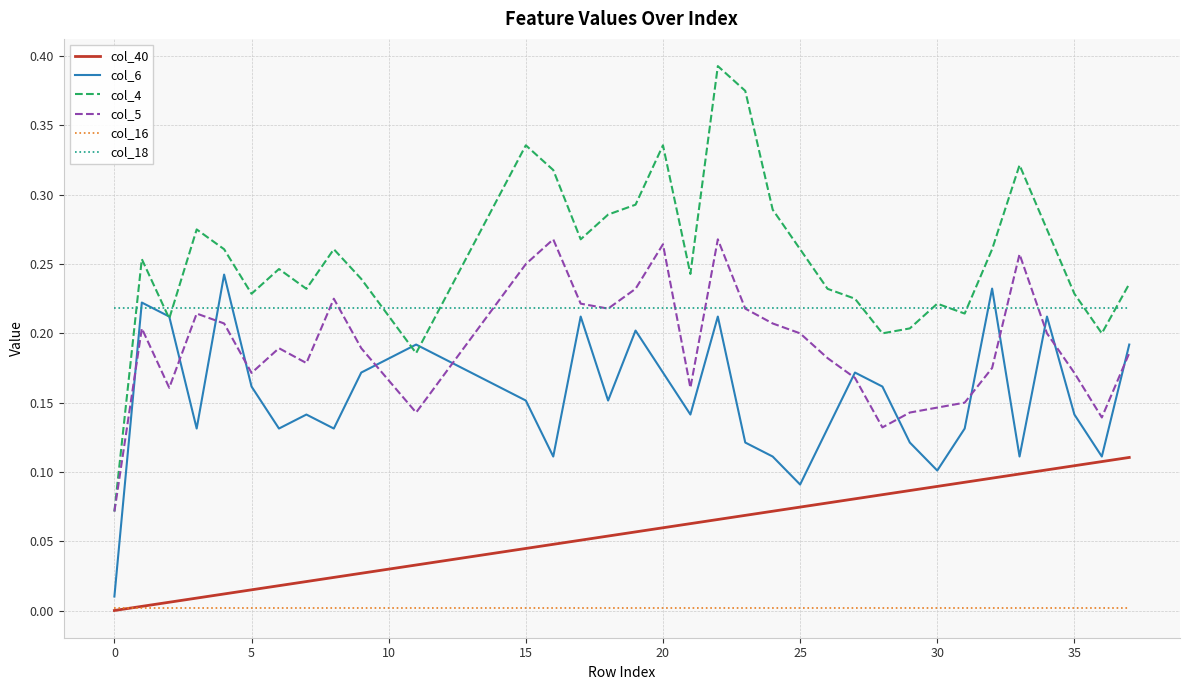

True or false: col_16 and col_18 intersect in this chart.

False